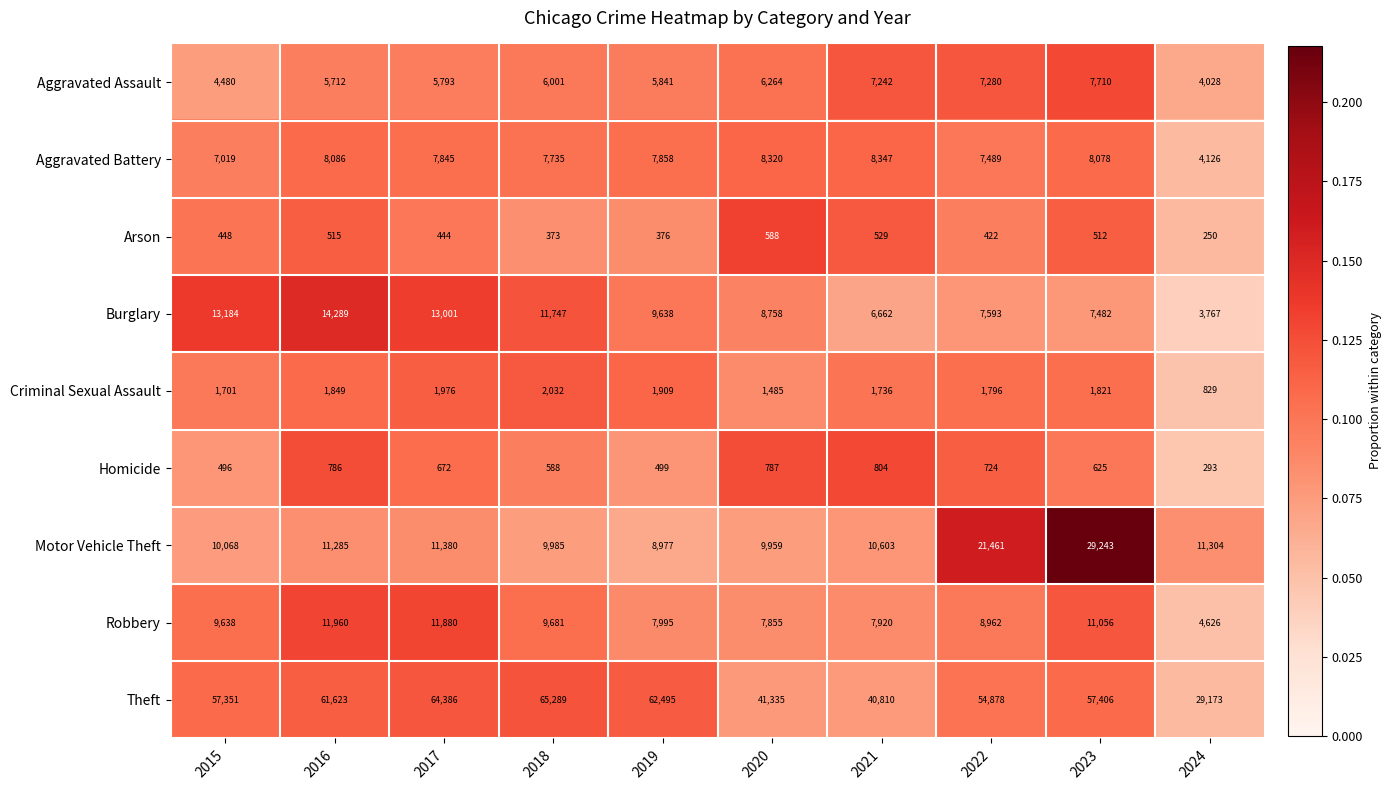

Which series has the largest total across all categories?

Theft